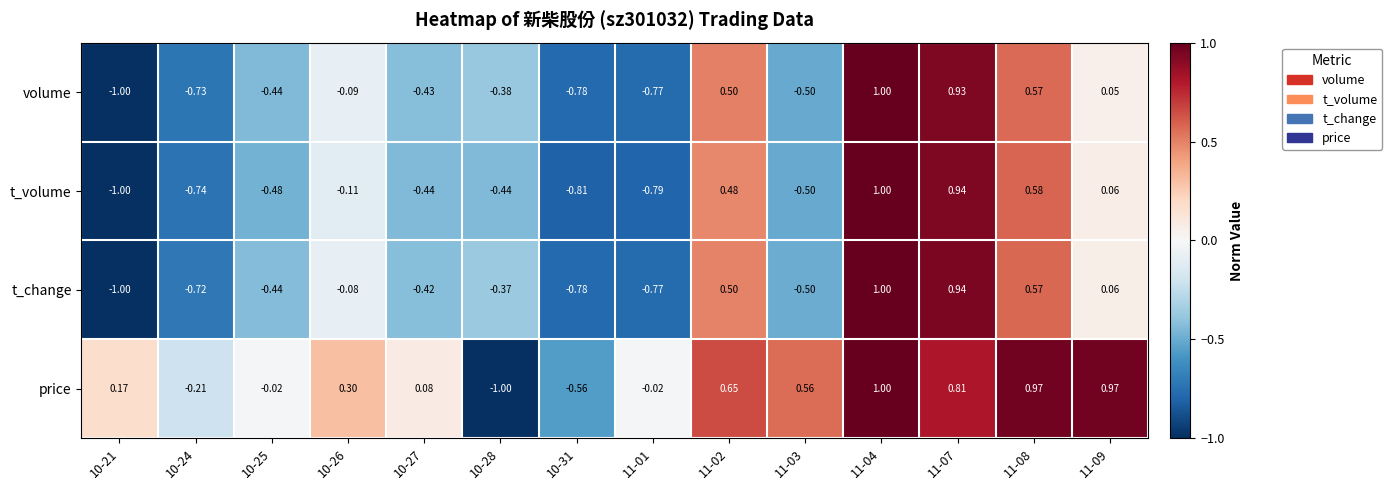

Which series has the largest total across all categories?

price